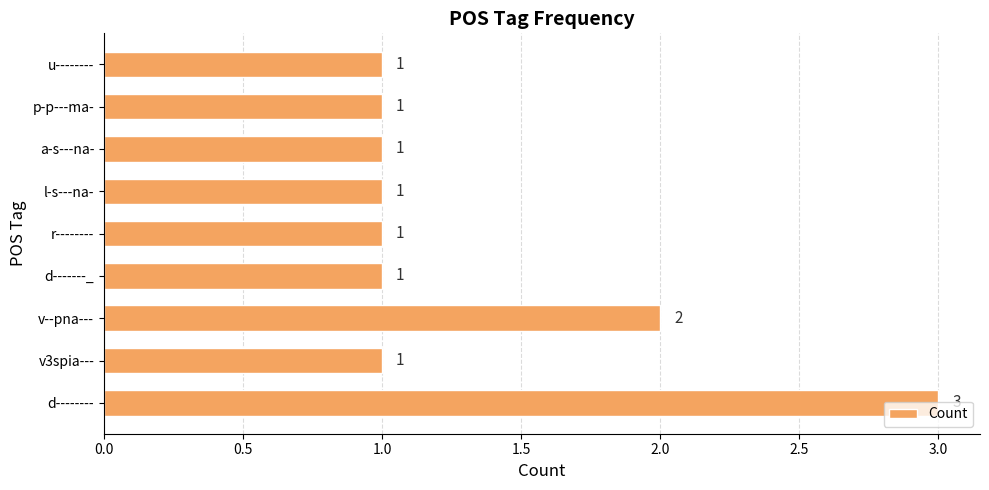

How many series are shown in this chart?

1